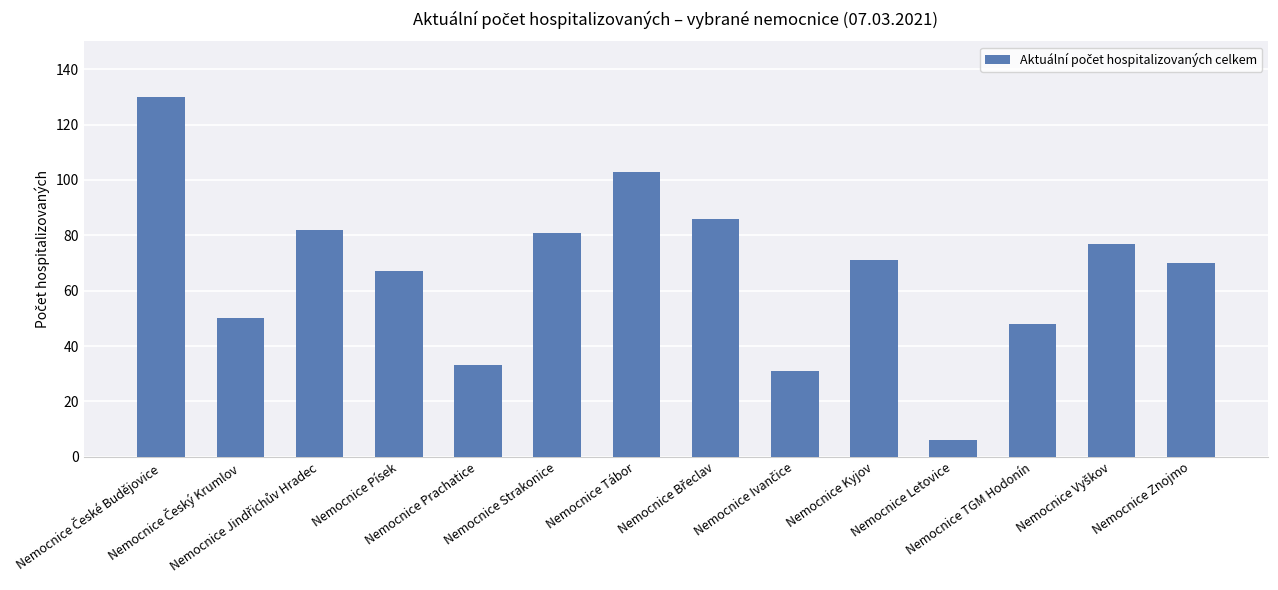

What is the minimum value shown in the chart?

6